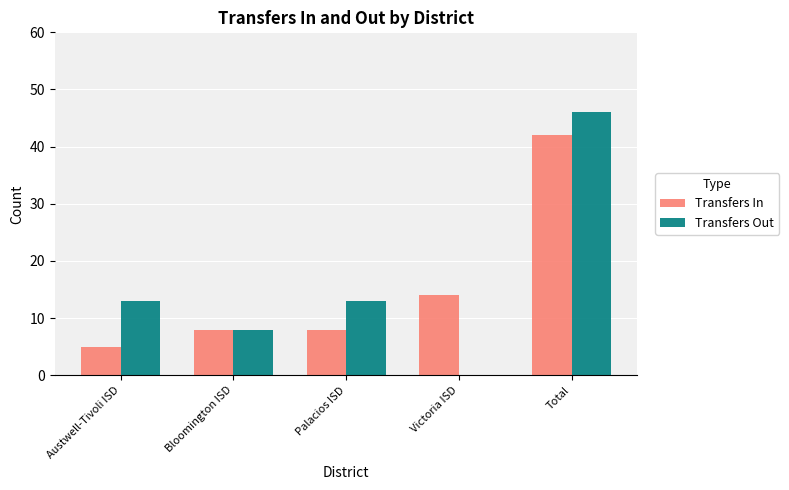

What is the greatest value displayed?

46